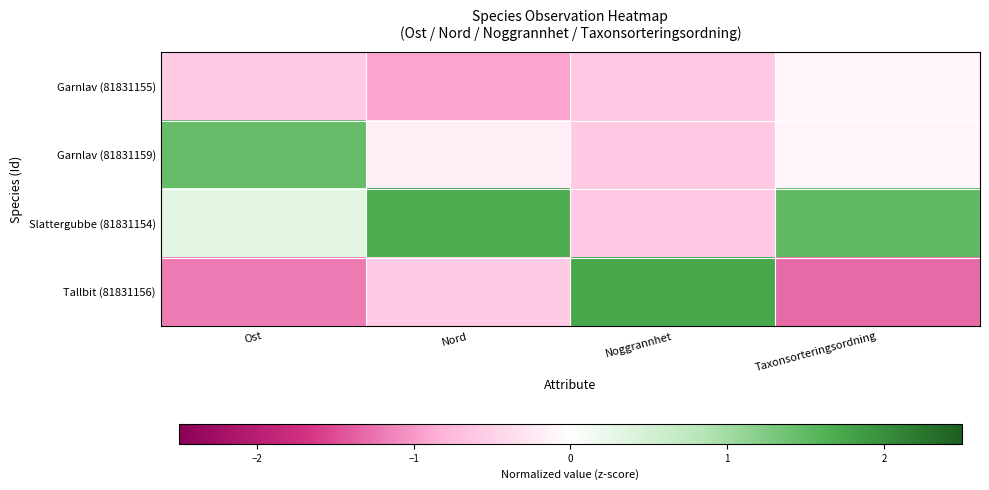

At how many categories does at least one series exceed 0?

4